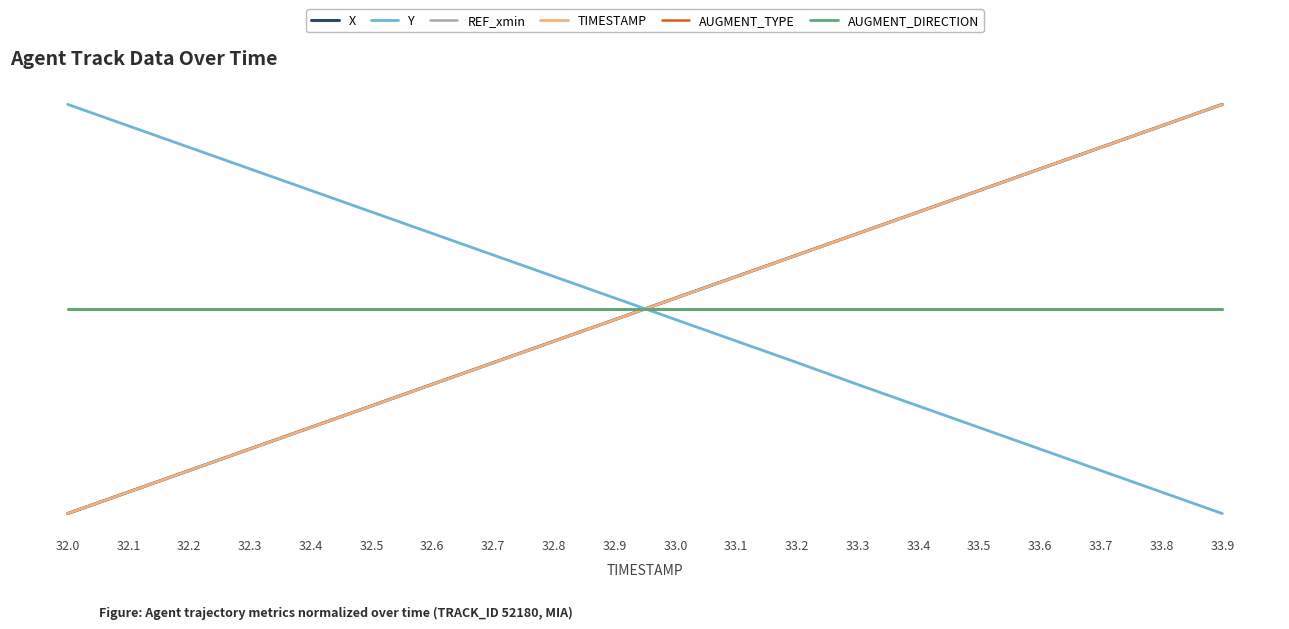

Reading left to right, transcribe all the data shown in this chart.

X: 0.0	0.1	0.1	0.2	0.2	0.3	0.3	0.4	0.4	0.5	0.5	0.6	0.6	0.7	0.7	0.8	0.8	0.9	0.9	1.0
Y: 1.0	0.9	0.9	0.8	0.8	0.7	0.7	0.6	0.6	0.5	0.5	0.4	0.4	0.3	0.3	0.2	0.2	0.1	0.1	0.0
REF_xmin: 0.5	0.5	0.5	0.5	0.5	0.5	0.5	0.5	0.5	0.5	0.5	0.5	0.5	0.5	0.5	0.5	0.5	0.5	0.5	0.5
TIMESTAMP: 0.0	0.1	0.1	0.2	0.2	0.3	0.3	0.4	0.4	0.5	0.5	0.6	0.6	0.7	0.7	0.8	0.8	0.9	0.9	1.0
AUGMENT_TYPE: 0.5	0.5	0.5	0.5	0.5	0.5	0.5	0.5	0.5	0.5	0.5	0.5	0.5	0.5	0.5	0.5	0.5	0.5	0.5	0.5
AUGMENT_DIRECTION: 0.5	0.5	0.5	0.5	0.5	0.5	0.5	0.5	0.5	0.5	0.5	0.5	0.5	0.5	0.5	0.5	0.5	0.5	0.5	0.5